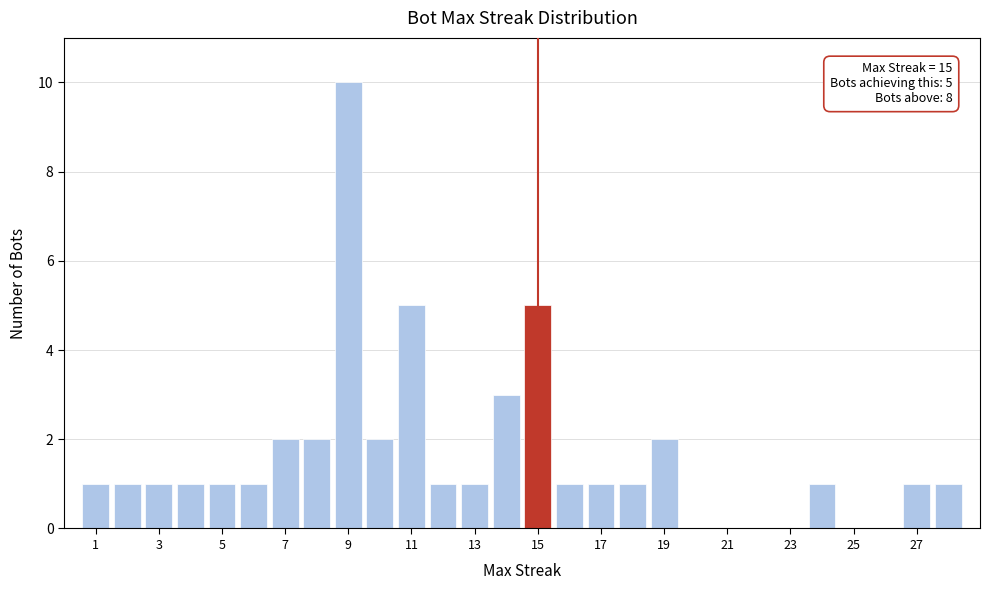

Which range on the x-axis has the tallest bar?

8.5 to 9.5